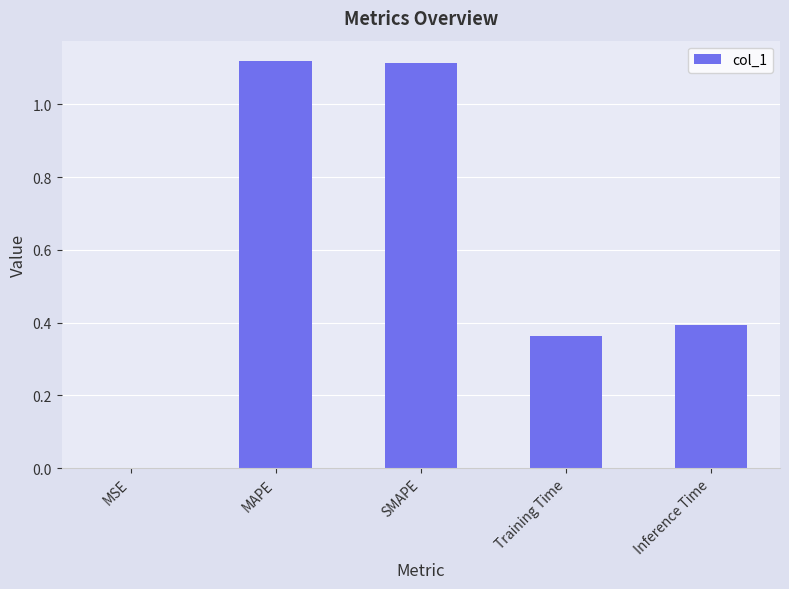

What is the sum of the values at SMAPE and MAPE?

2.2